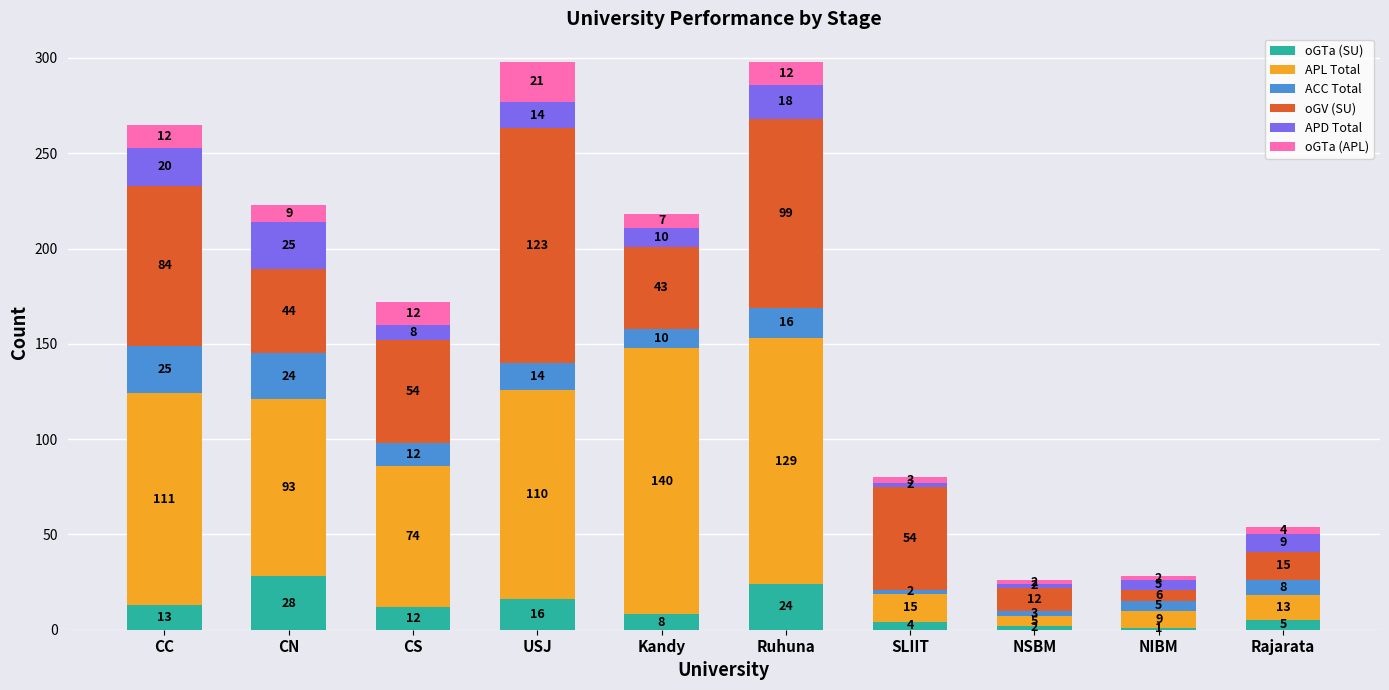

What is the total value across all series at NSBM?

26